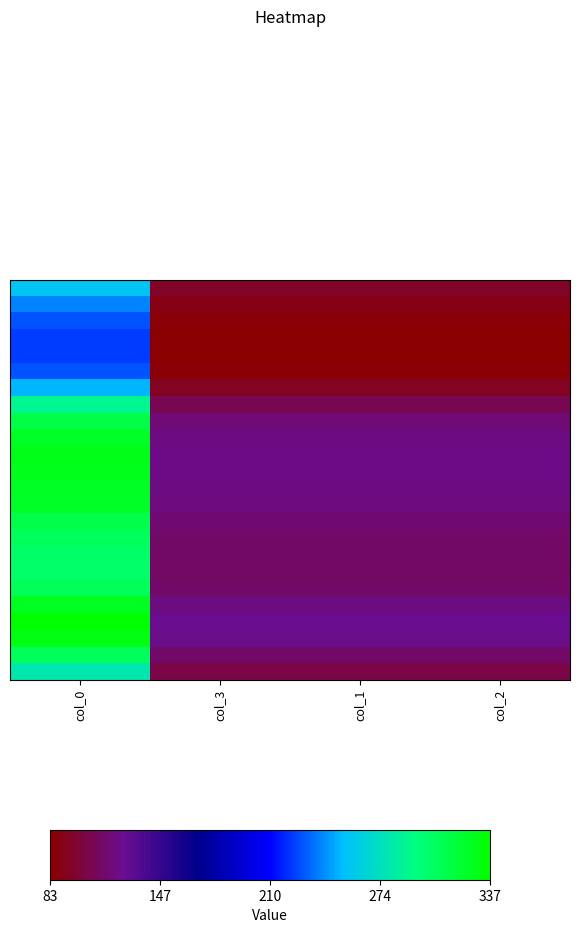

What is the greatest value displayed?

337.2